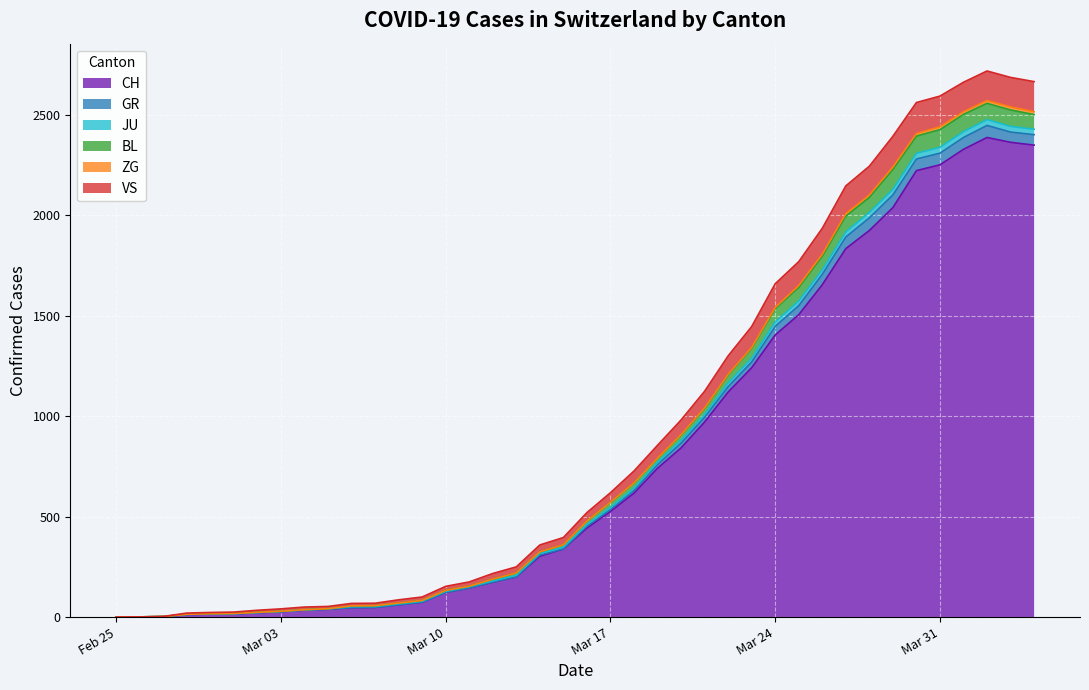

At which category does JU reach its first local peak?

2020-04-02